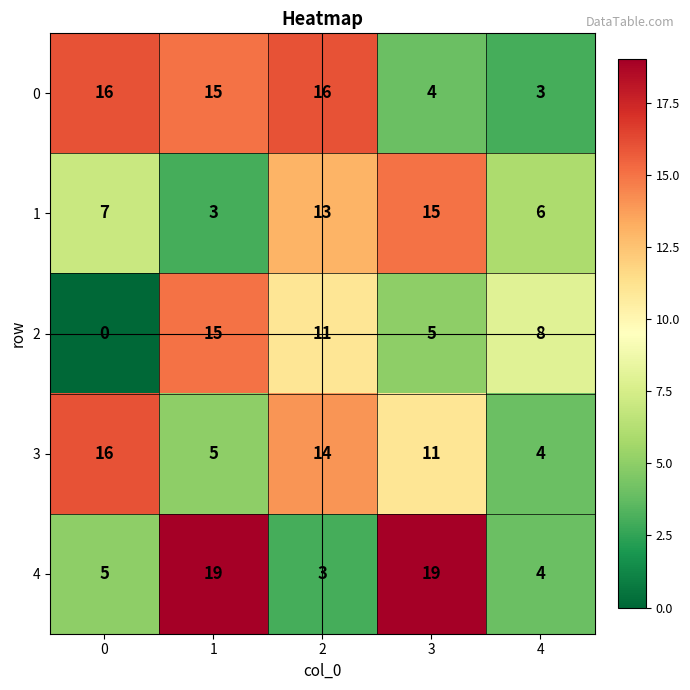

What is the difference between the second highest and second lowest values in the 1 series?

7